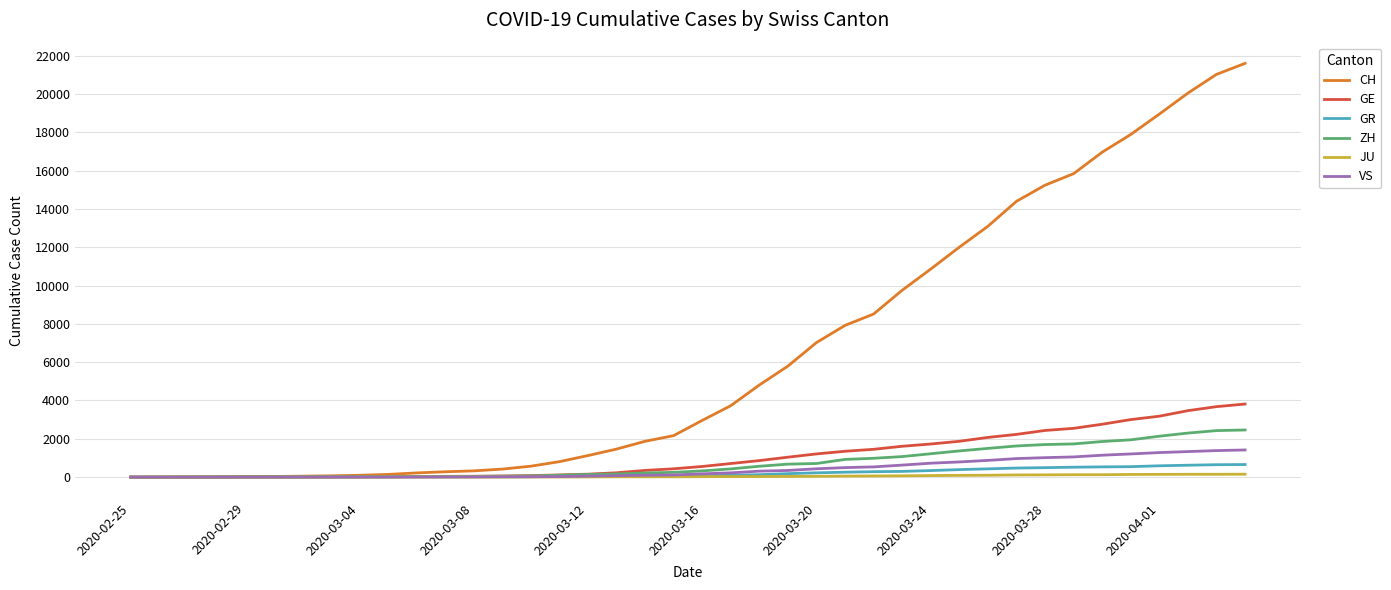

Which series has the largest total across all categories?

CH